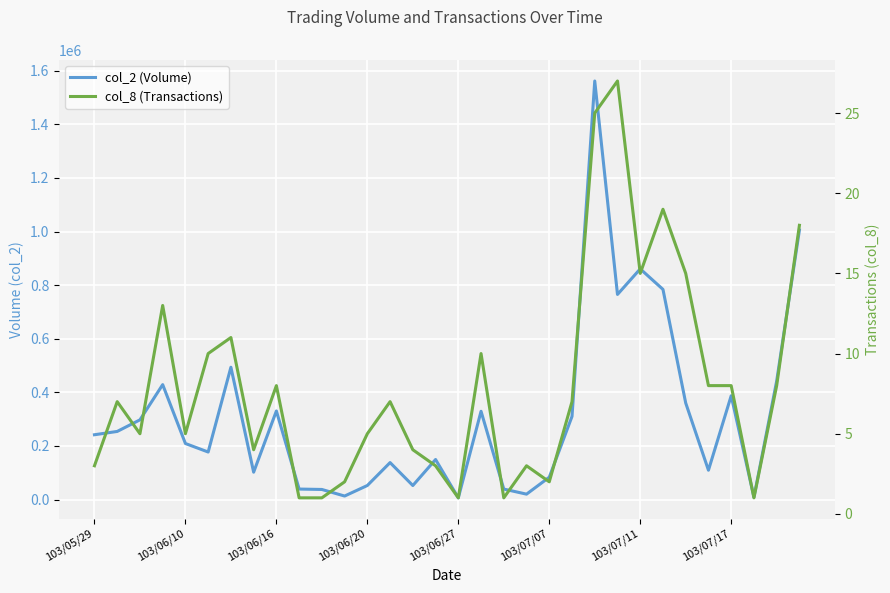

True or false: col_8 (Transactions) and col_2 (Volume) cross at least once.

False